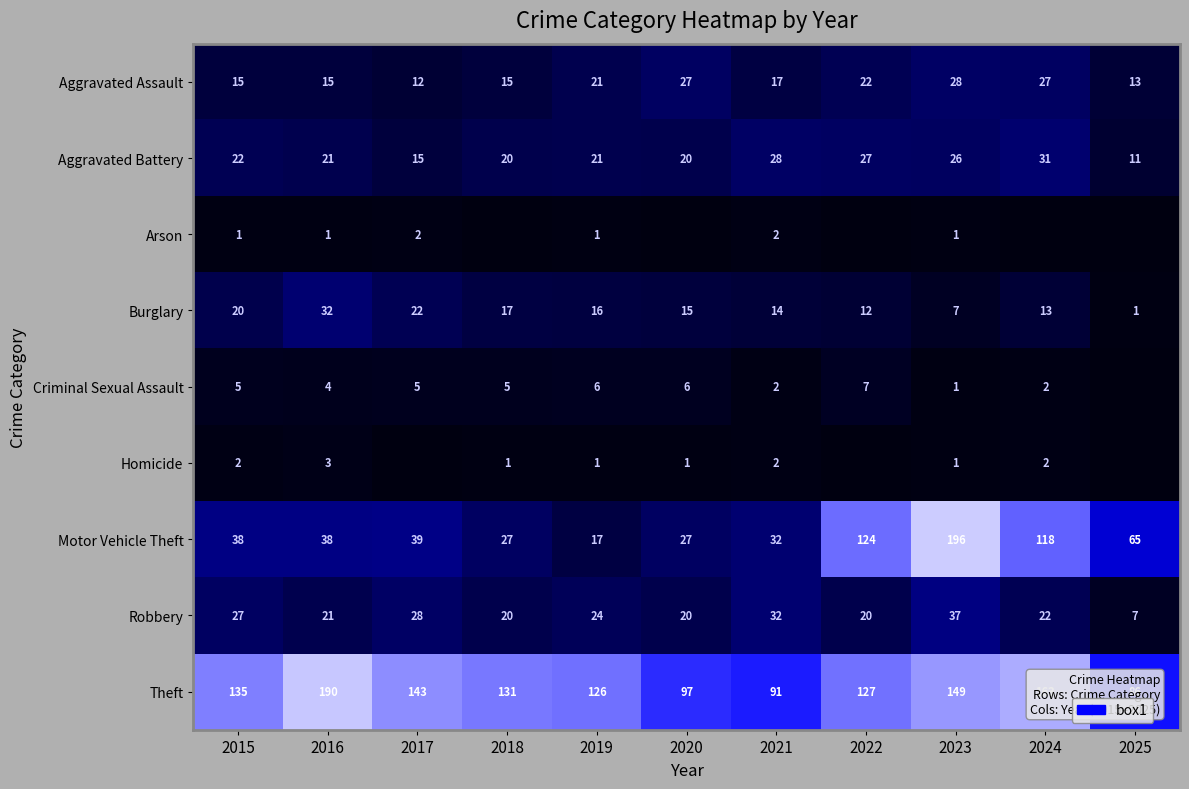

Where is Burglary nearest to the value 16?

2019